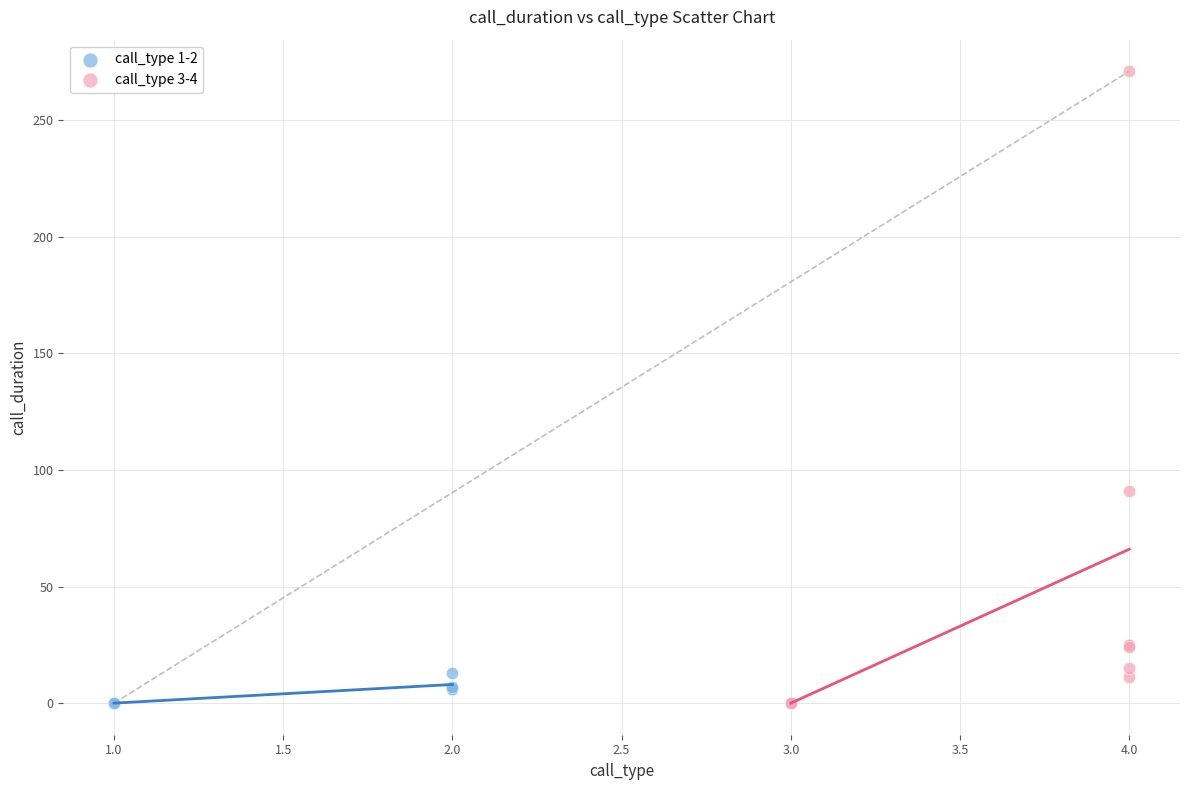

Which series reaches the maximum Y coordinate?

call_type 3-4